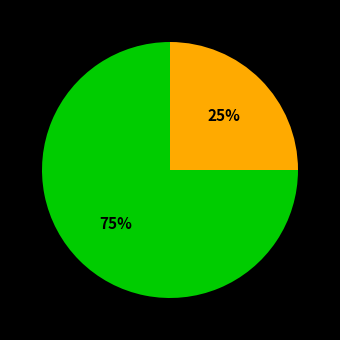

How many slices are in this pie chart?

2